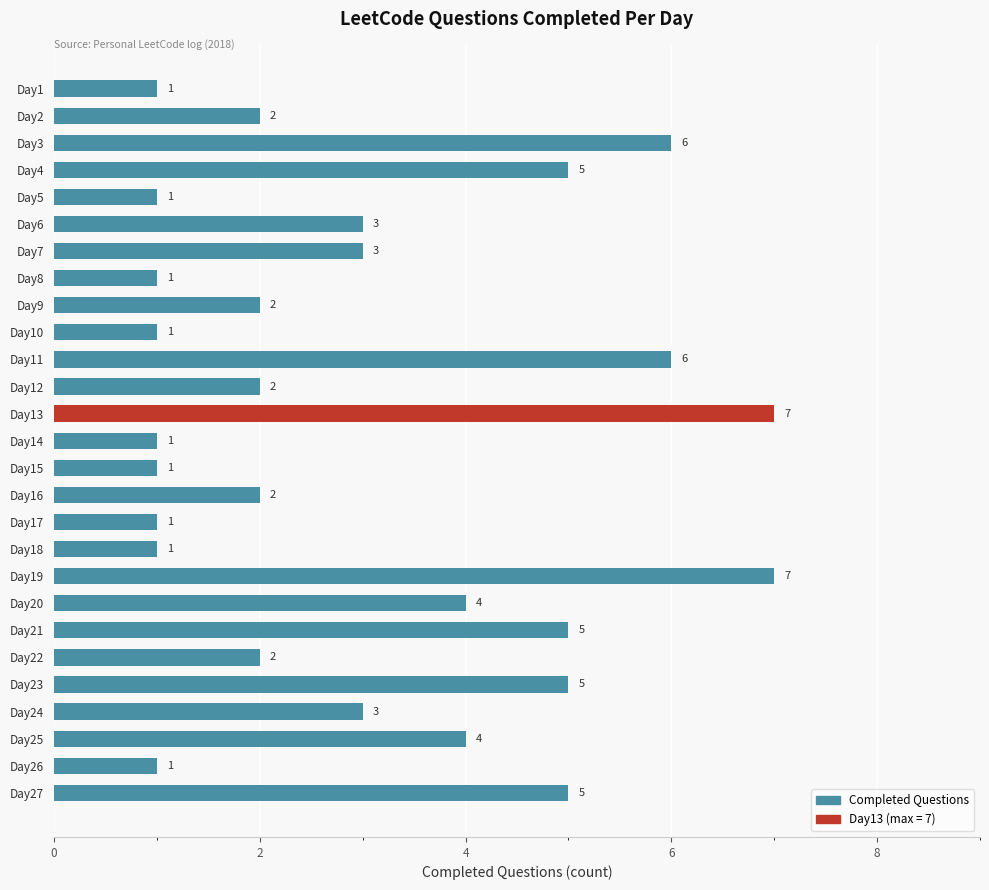

What is the change in value from Day6 to Day11?

+3